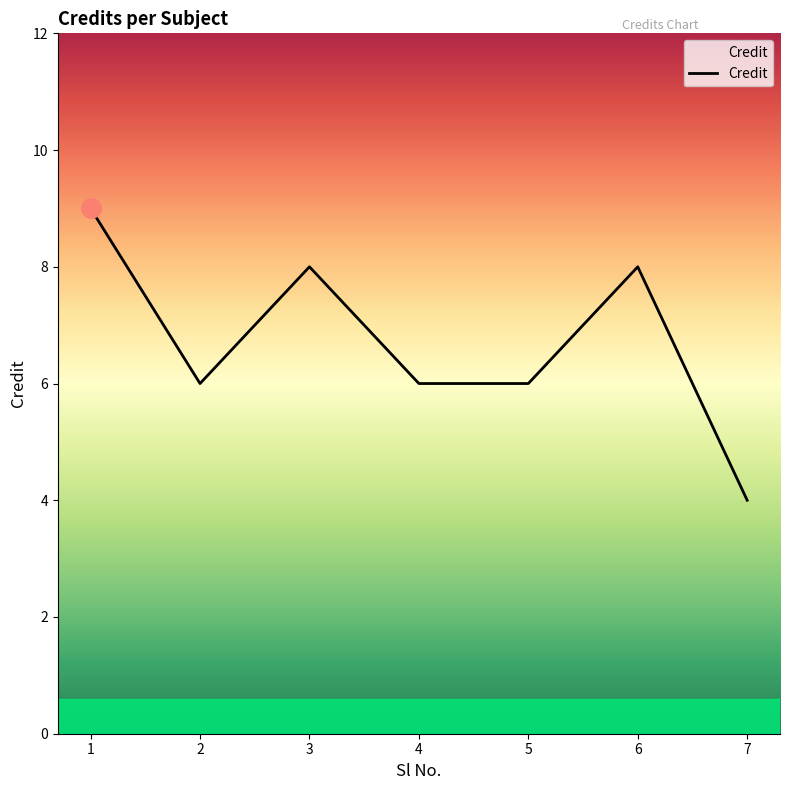

Approximately how many times larger is the value at 3 compared to 6?

1.0